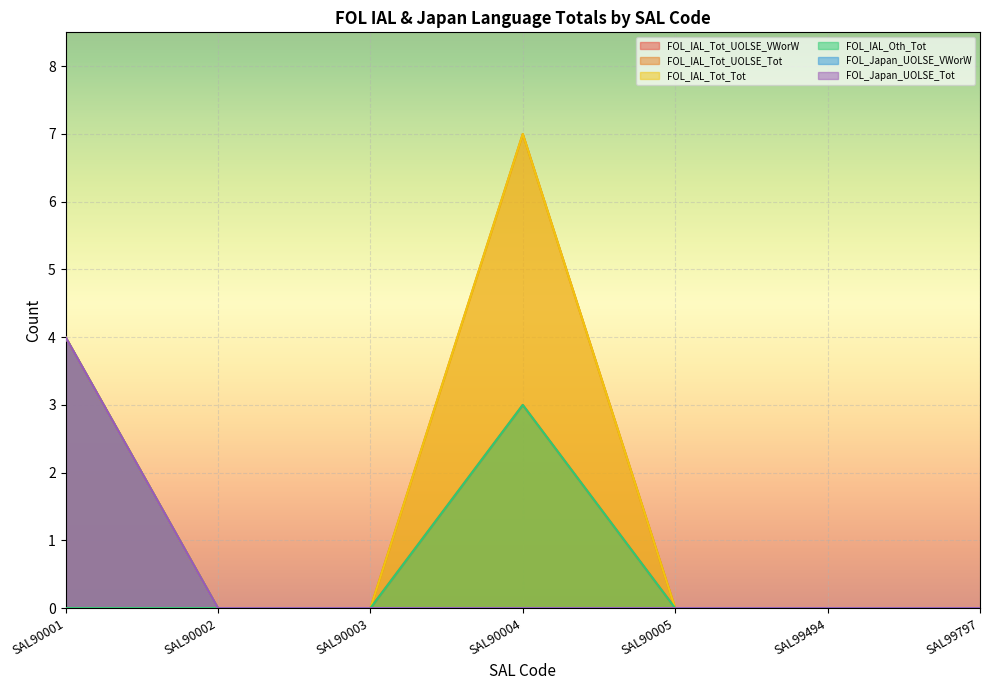

True or false: FOL_Japan_UOLSE_Tot has a value of 0 at SAL99797.

True